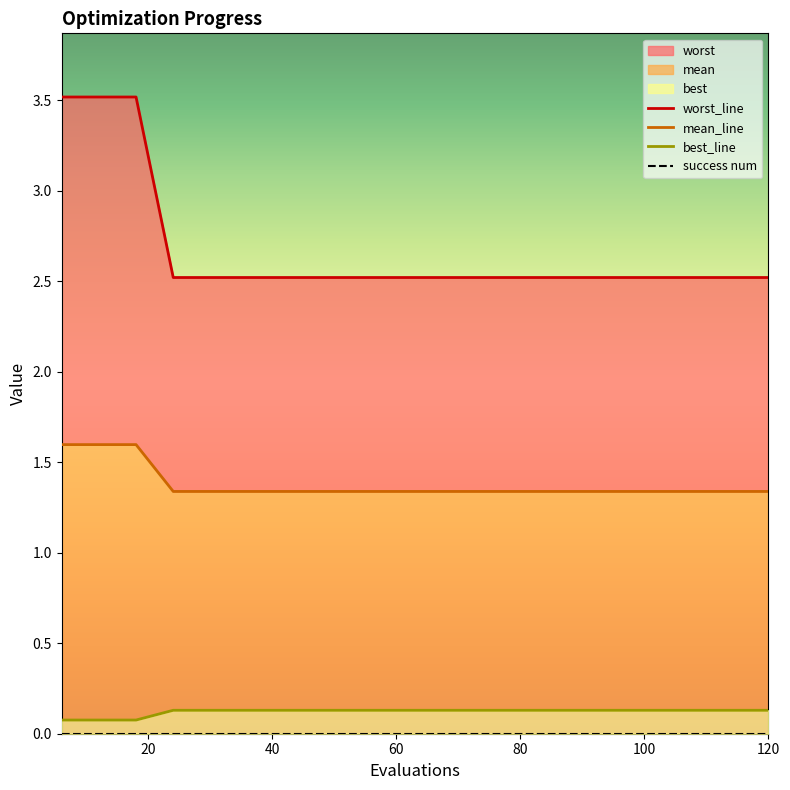

Between 8 and 9, which is larger?

8